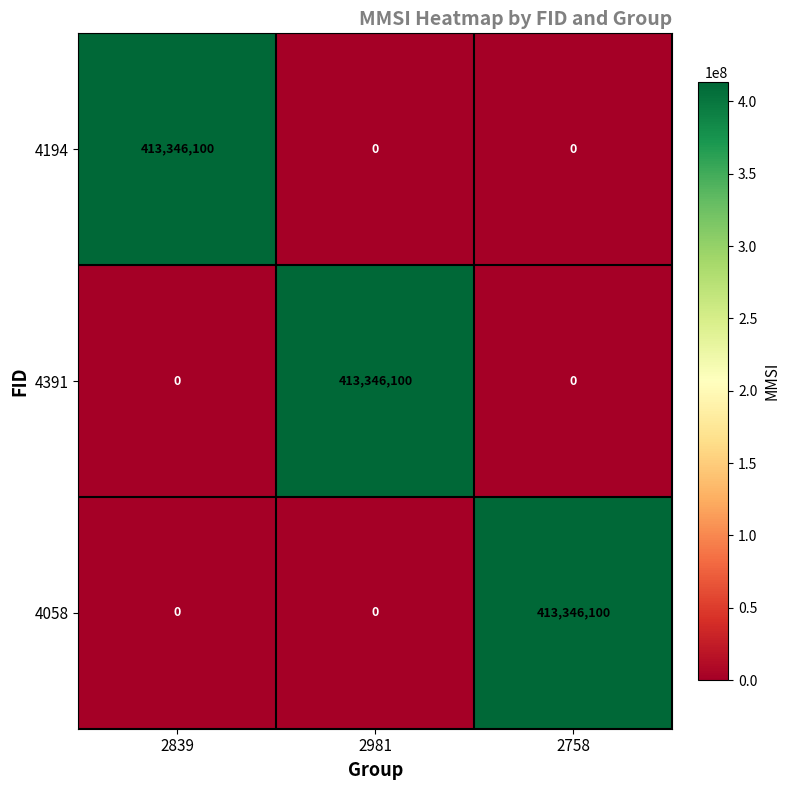

At which label does 4391 reach its peak?

2981